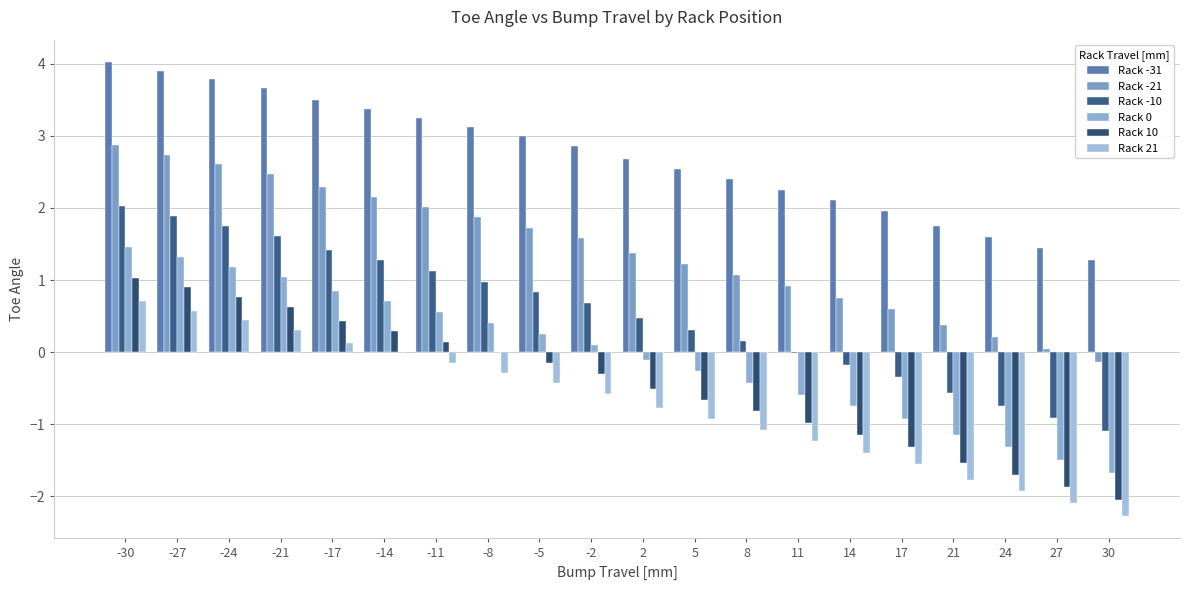

Reading left to right, what are all the values shown in this chart?

Rack -31: 4.0	3.9	3.8	3.7	3.5	3.4	3.2	3.1	3.0	2.9	2.7	2.5	2.4	2.3	2.1	2.0	1.8	1.6	1.4	1.3
Rack -21: 2.9	2.7	2.6	2.5	2.3	2.2	2.0	1.9	1.7	1.6	1.4	1.2	1.1	0.9	0.8	0.6	0.4	0.2	0.0	-0.1
Rack -10: 2.0	1.9	1.7	1.6	1.4	1.3	1.1	1.0	0.8	0.7	0.5	0.3	0.2	-0.0	-0.2	-0.3	-0.6	-0.7	-0.9	-1.1
Rack 0: 1.5	1.3	1.2	1.0	0.9	0.7	0.6	0.4	0.3	0.1	-0.1	-0.3	-0.4	-0.6	-0.8	-0.9	-1.1	-1.3	-1.5	-1.7
Rack 10: 1.0	0.9	0.8	0.6	0.4	0.3	0.1	0.0	-0.1	-0.3	-0.5	-0.7	-0.8	-1.0	-1.1	-1.3	-1.5	-1.7	-1.9	-2.0
Rack 21: 0.7	0.6	0.4	0.3	0.1	-0.0	-0.1	-0.3	-0.4	-0.6	-0.8	-0.9	-1.1	-1.2	-1.4	-1.5	-1.8	-1.9	-2.1	-2.3